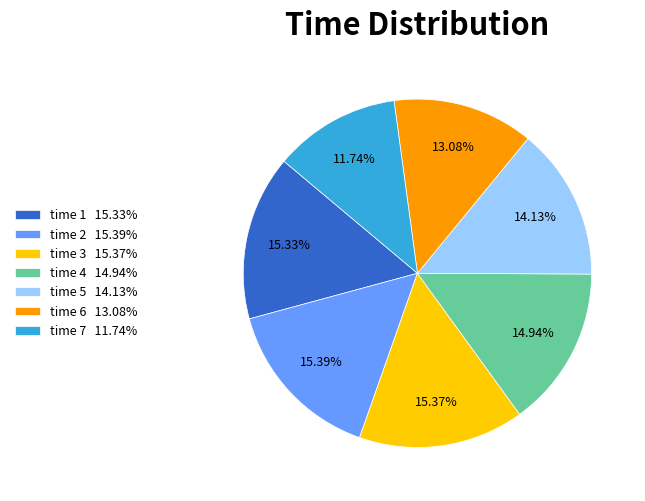

To the nearest percent, what is the average slice percentage?

14%